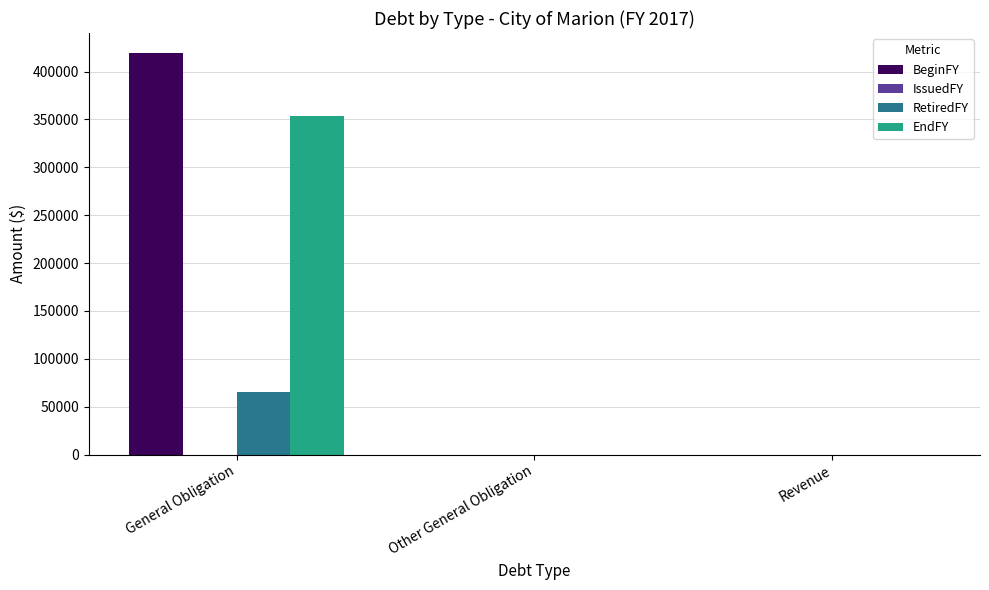

Which series has the largest total across all categories?

BeginFY